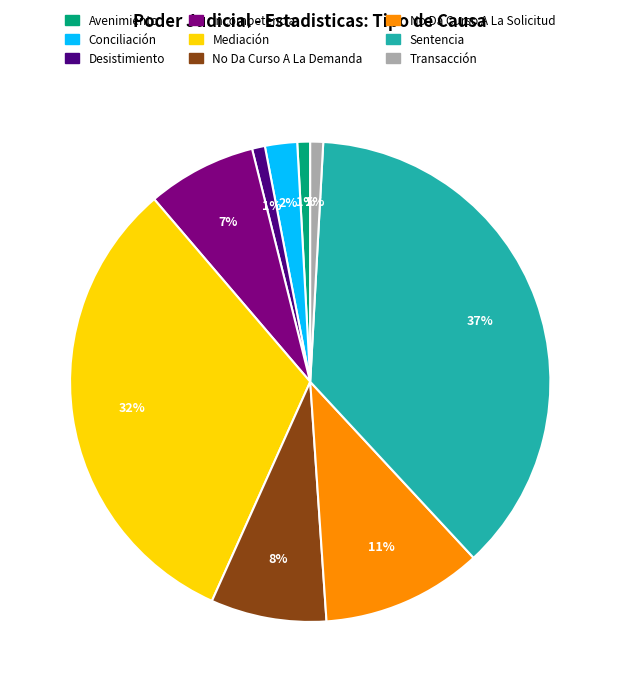

Which slice is the largest?

Sentencia